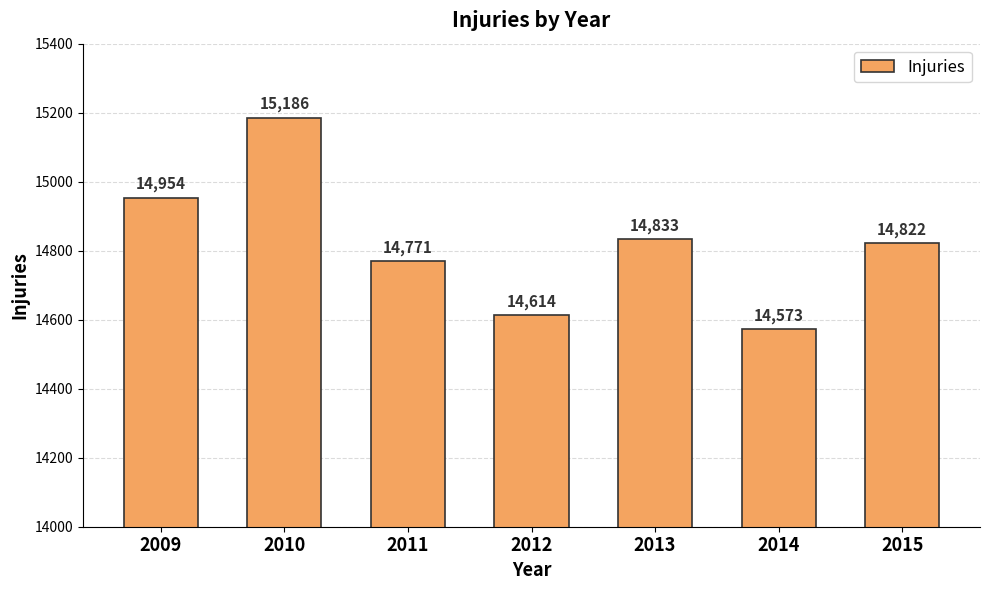

How many data points does each series have?

7